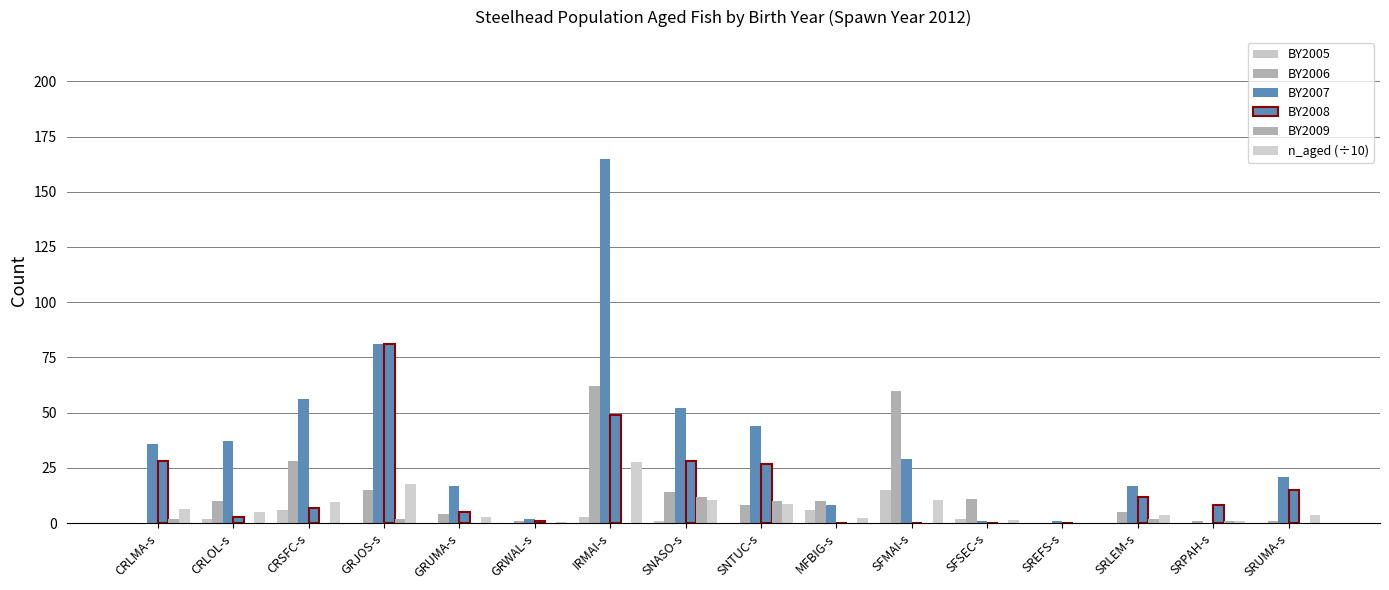

How many categories are shown in the chart?

16